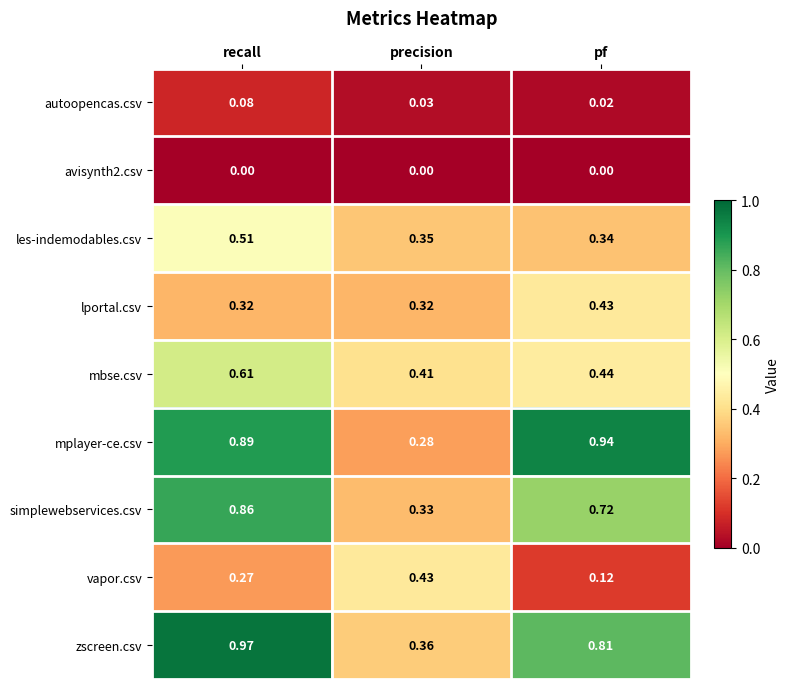

What is the total value across all series at pf?

3.8